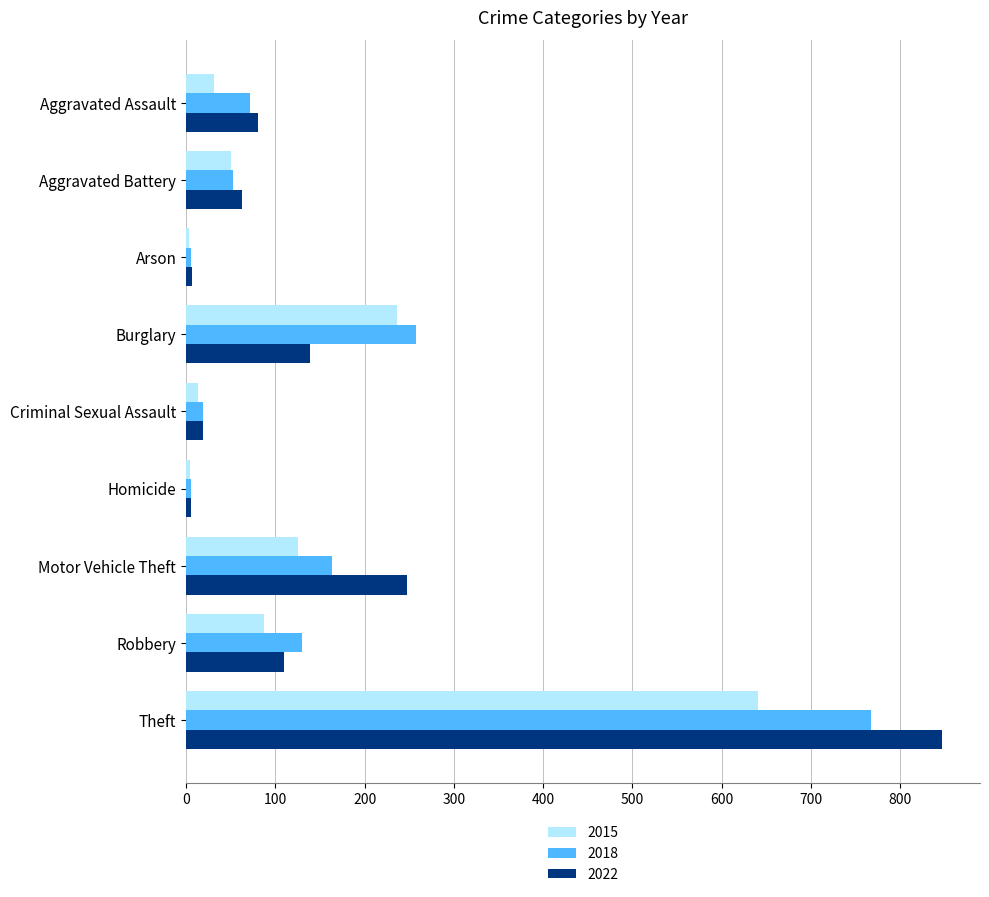

Rank the series by their maximum value, from highest to lowest.

2022, 2018, 2015